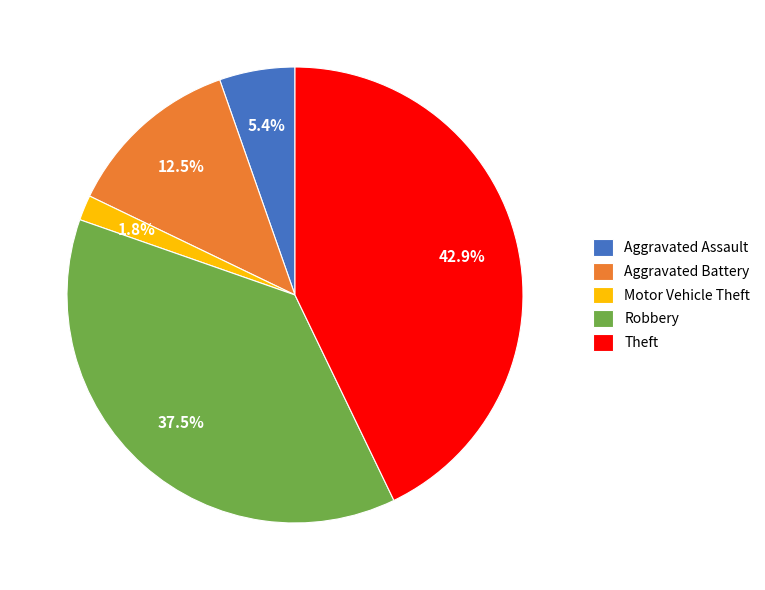

What is the largest slice in the pie chart?

Theft